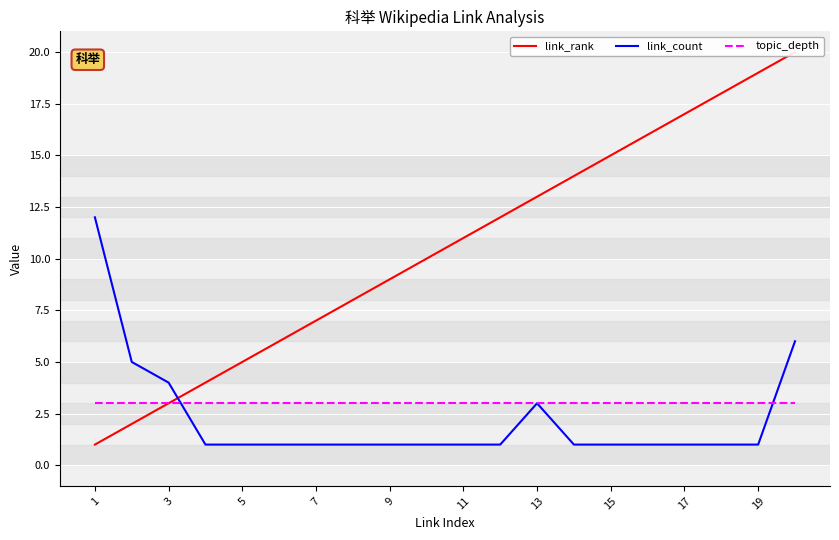

What is the lowest value of the topic_depth series?

3